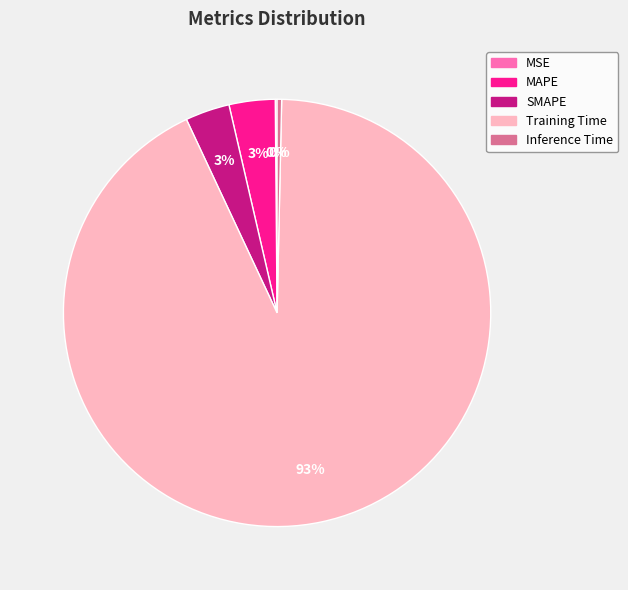

To the nearest percent, what is the difference between the Inference Time and SMAPE slice percentages?

3%